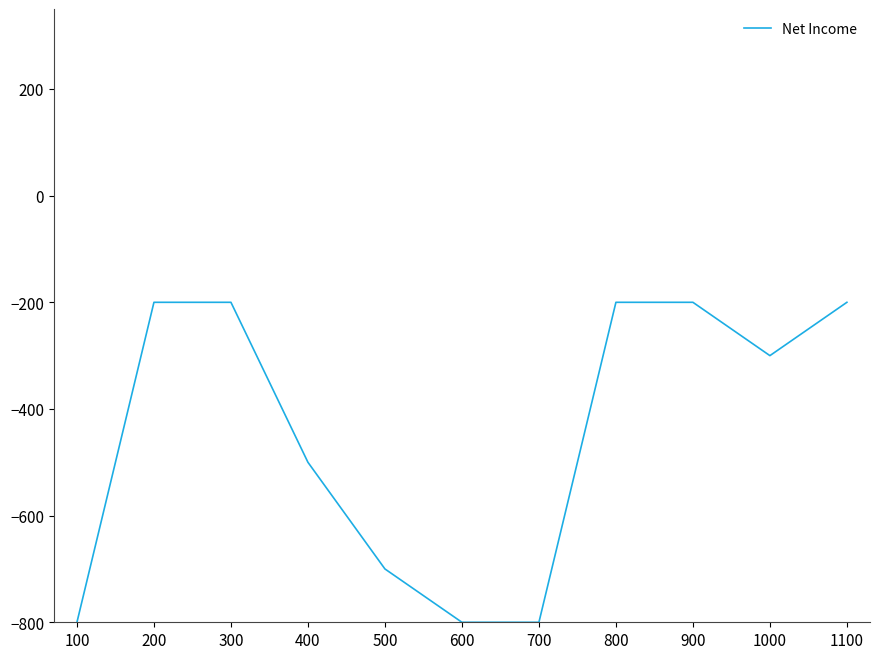

What is the sum of the values at 200 and 500?

-900